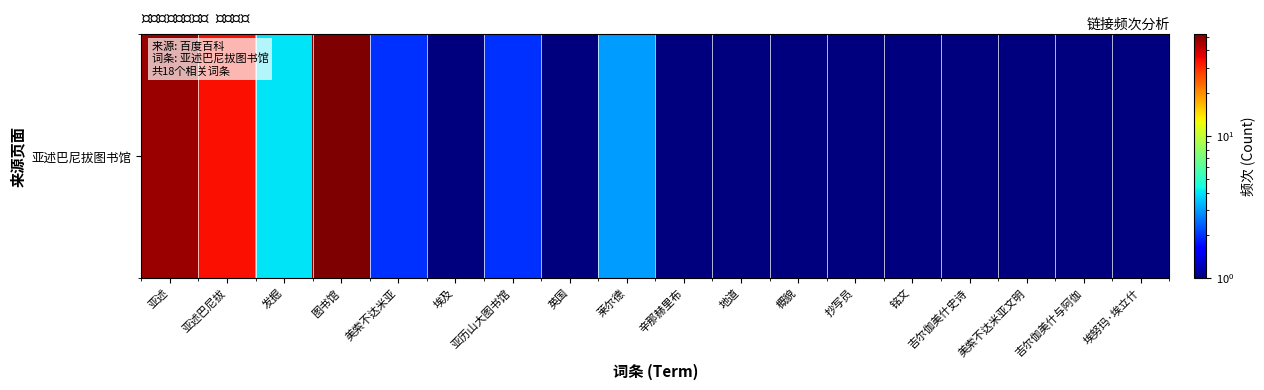

Count the number of data series in this chart.

1